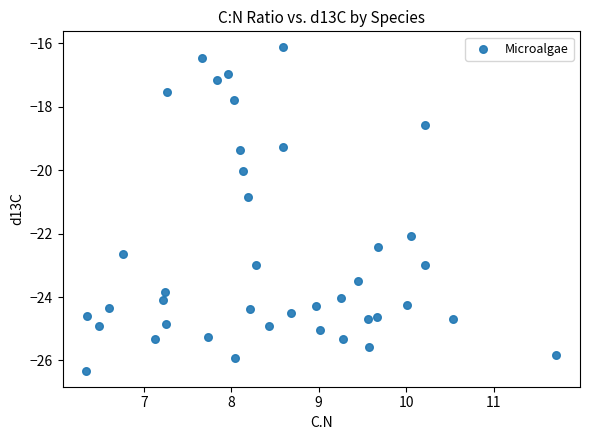

What is the range of X values (max minus min)?

5.4